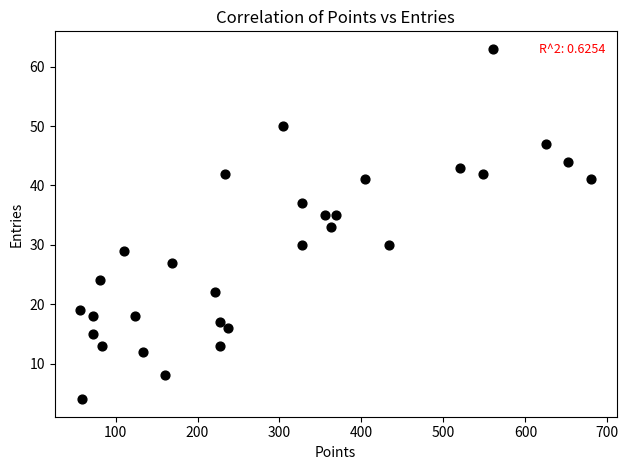

What is the range of Y values (max minus min)?

59